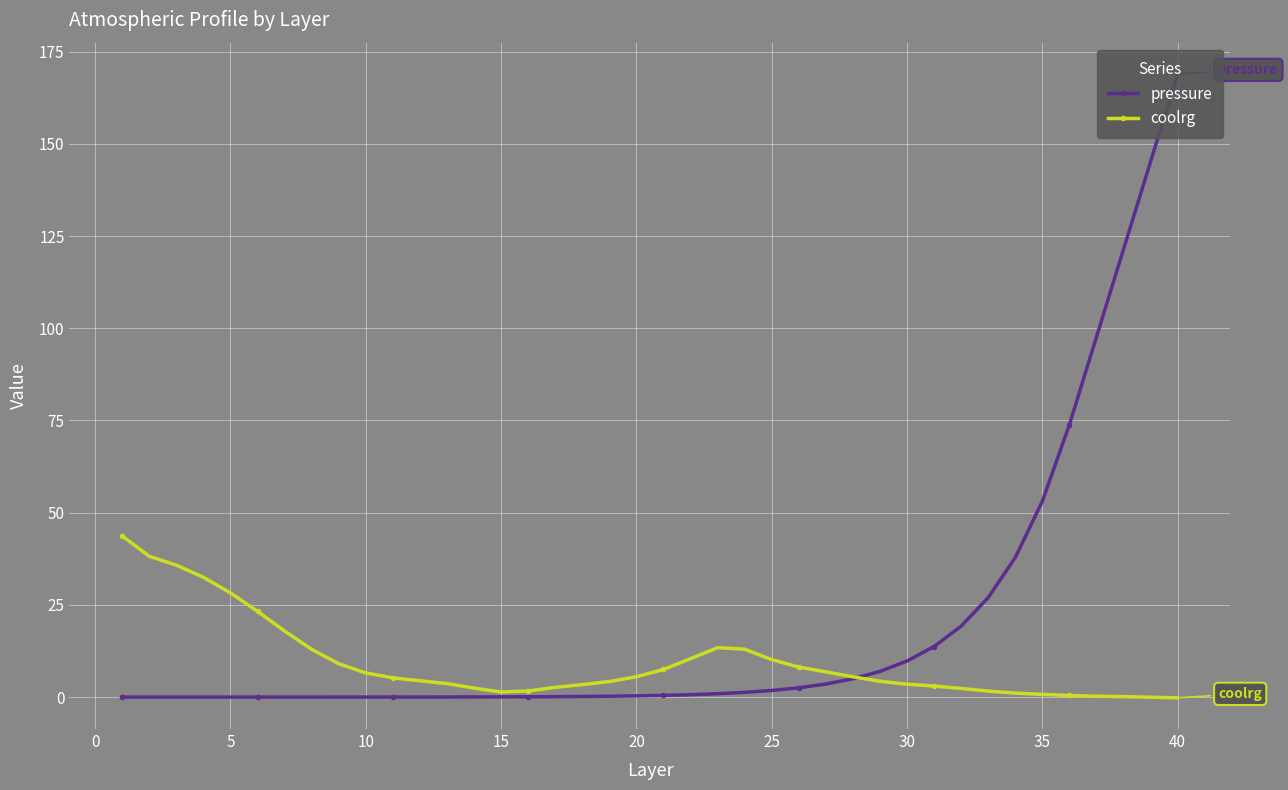

Which series has the largest range (max minus min)?

pressure